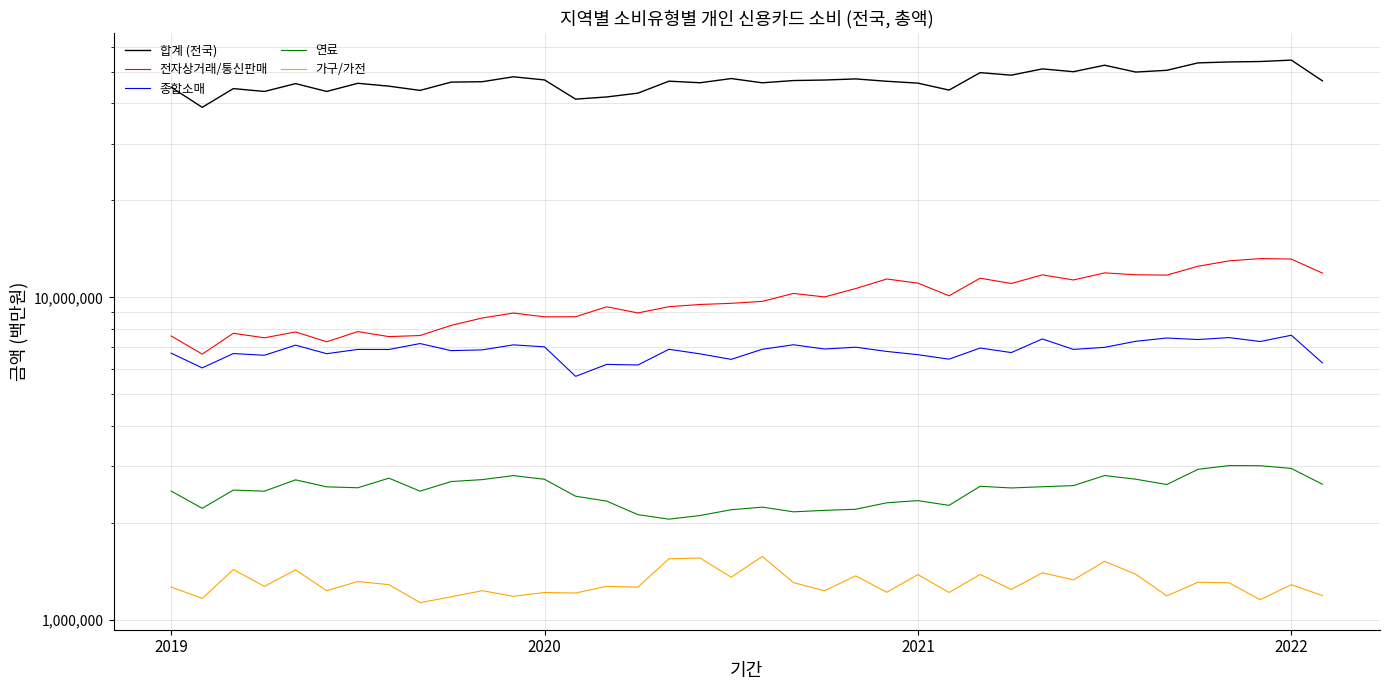

What is the total value across all series at 21?

67674568